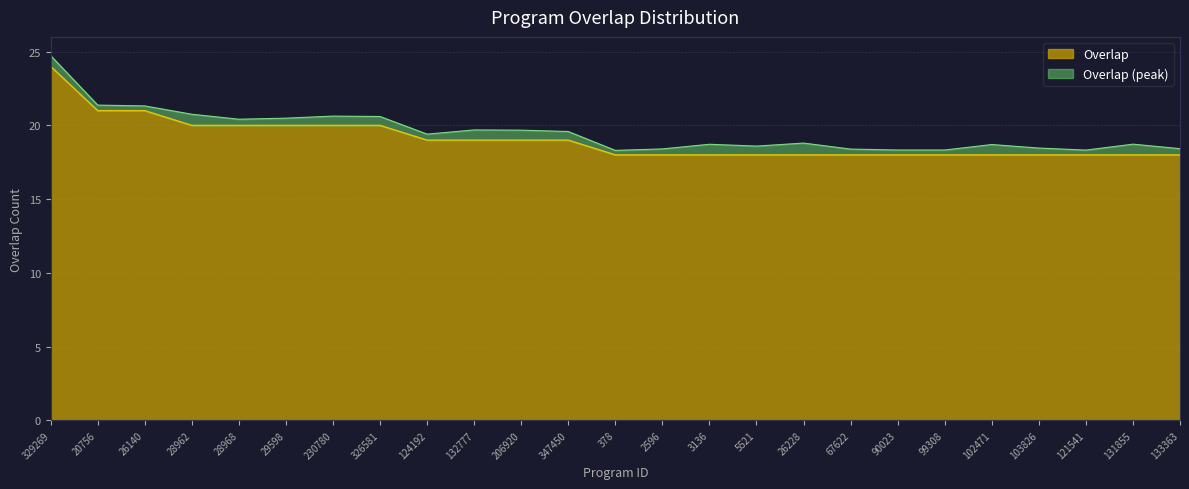

What is the minimum value shown in the chart?

18